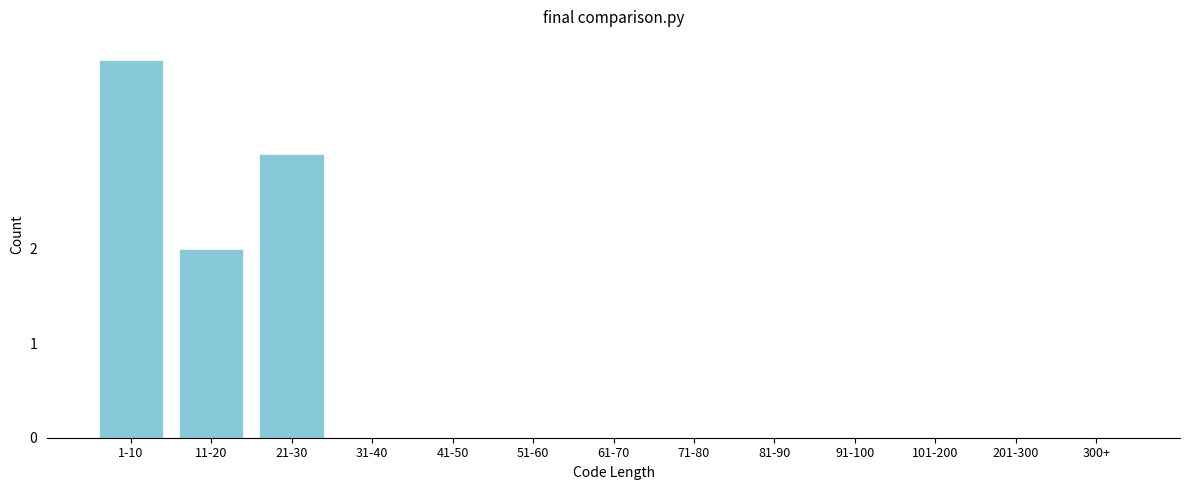

Reading left to right, extract all data points from this chart.

1-10=4	11-20=2	21-30=3	31-40=0	41-50=0	51-60=0	61-70=0	71-80=0	81-90=0	91-100=0	101-200=0	201-300=0	300+=0